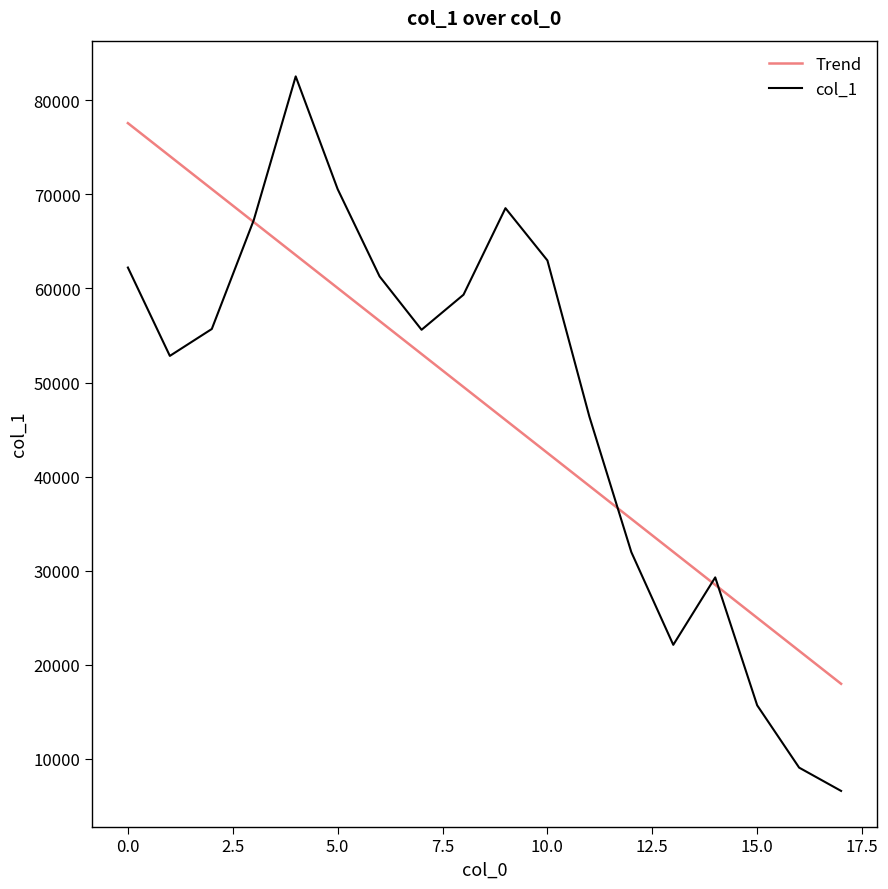

What is the greatest value displayed?

82529.0